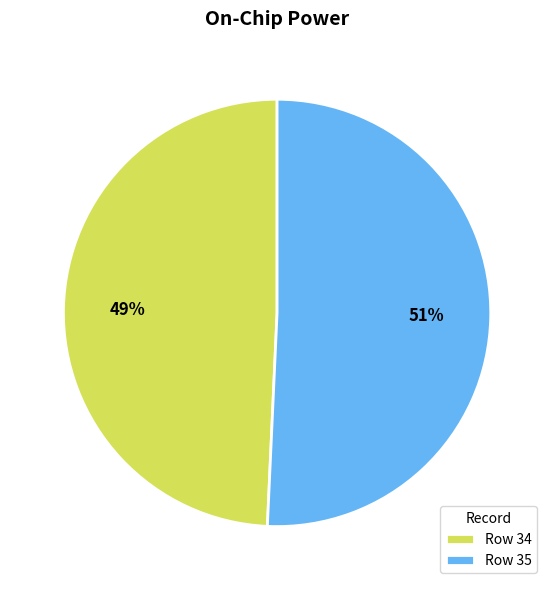

What percentage is the Row 34 slice, to the nearest percent?

49%